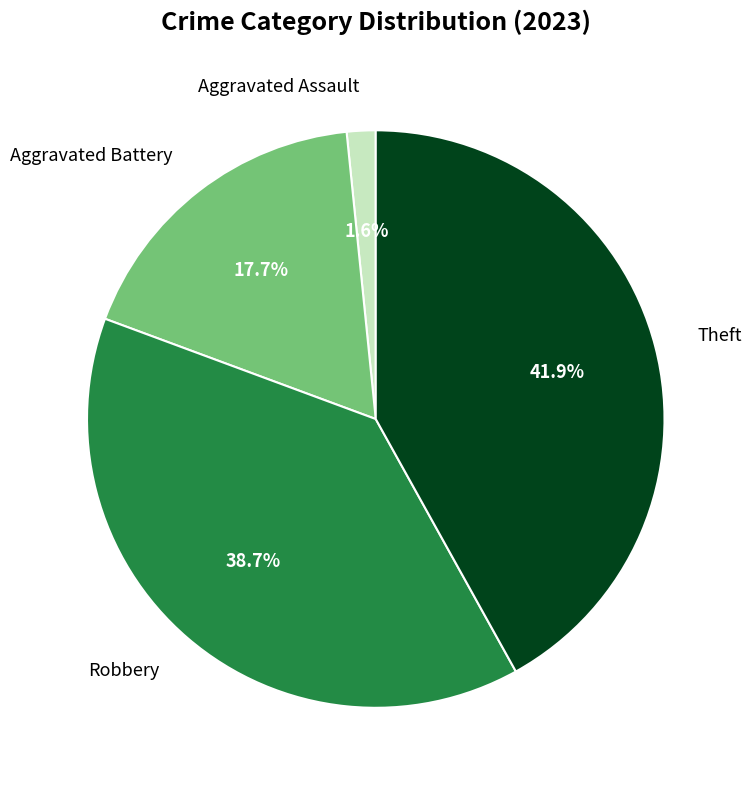

Approximately how many times larger is the value at Robbery compared to Theft?

0.9